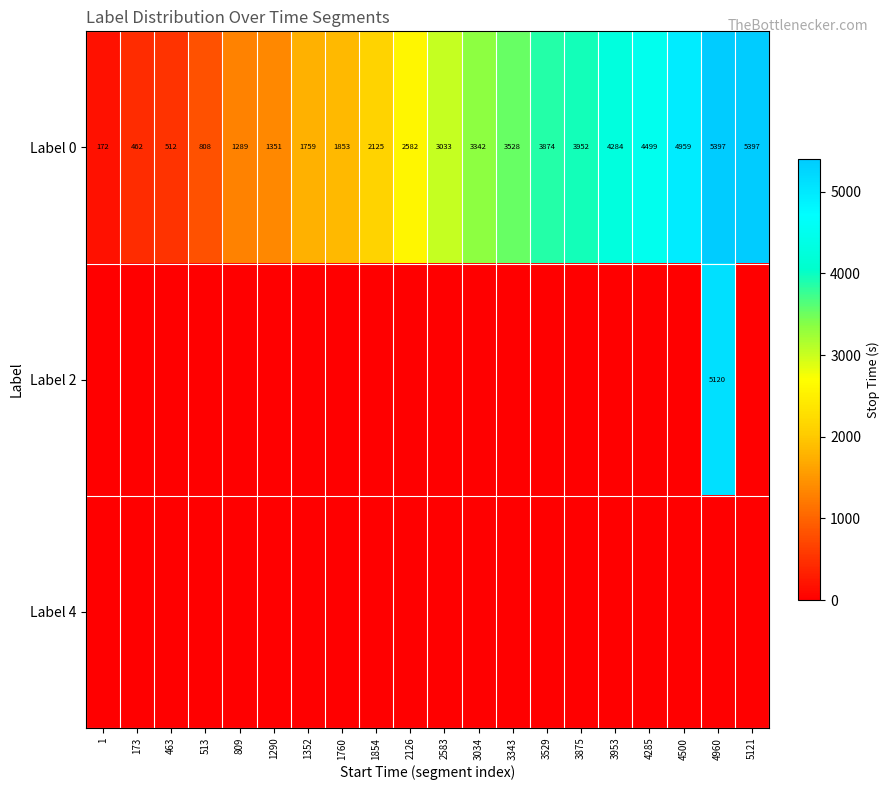

What is the approximate value of Label 0 at 2583, to the nearest 10?

3030